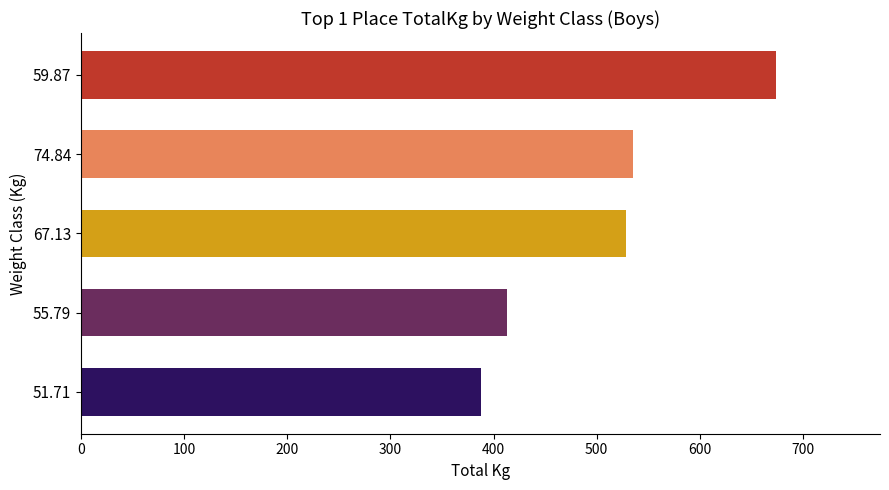

Read the value at 67.13.

528.4